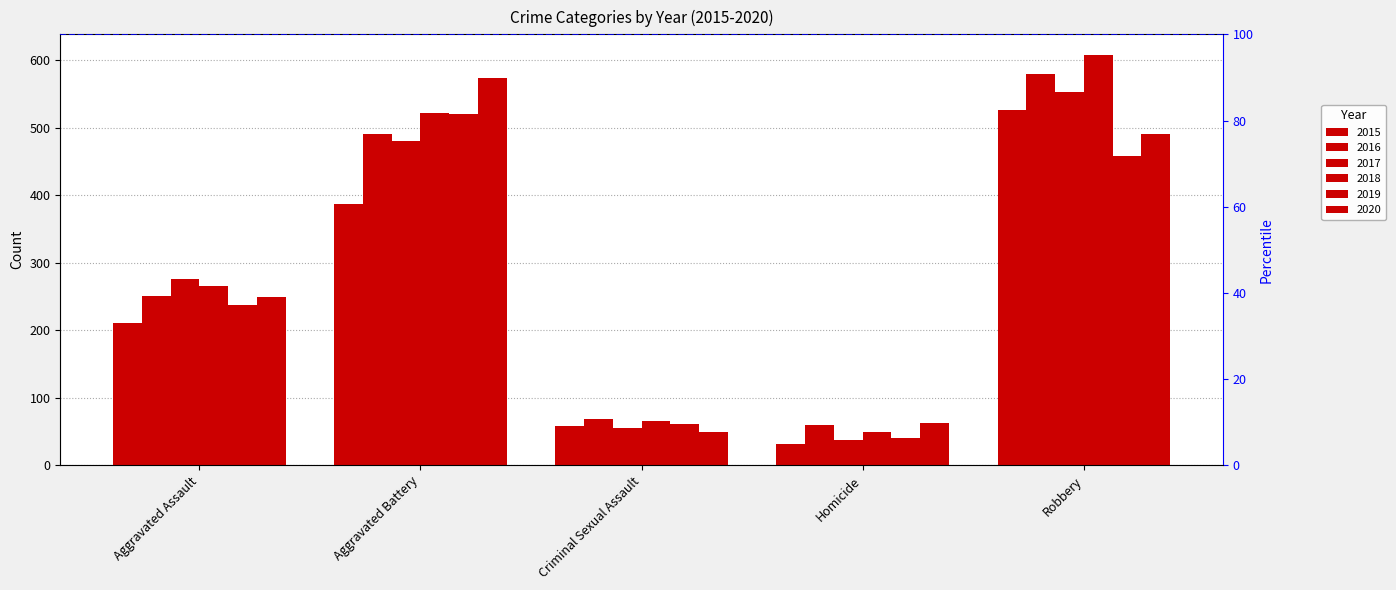

What is the label of the 3rd bar from the left?

Criminal Sexual Assault